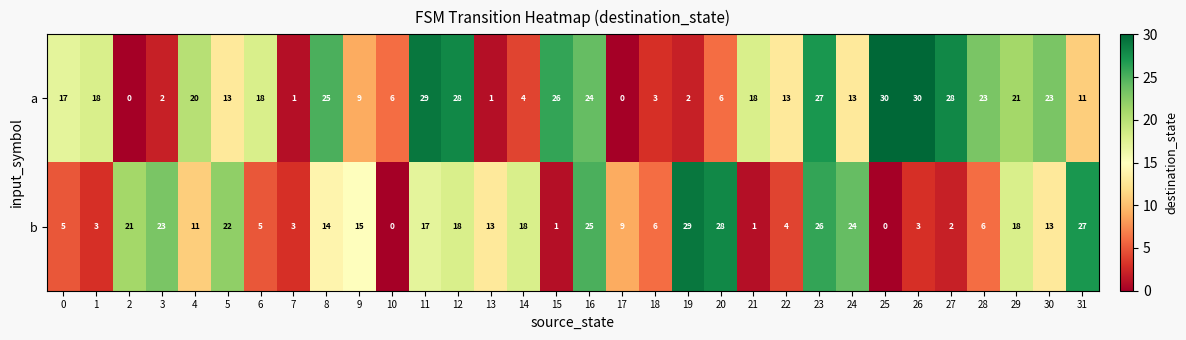

Which series has the largest range (max minus min)?

a